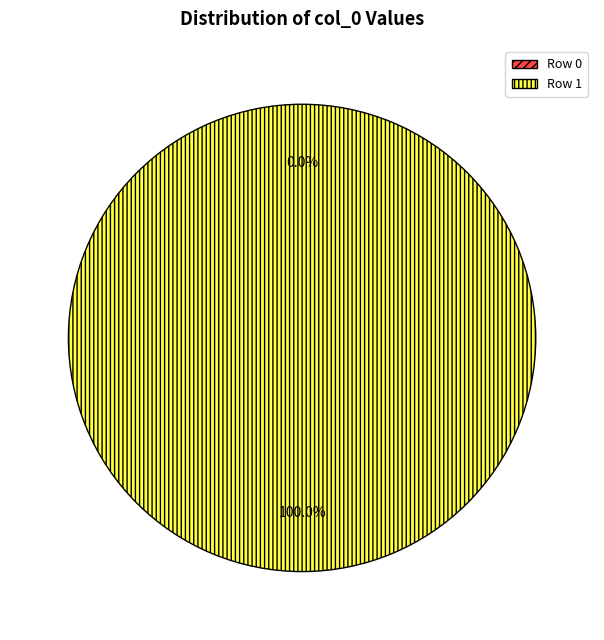

What is the total percentage of Row 1 and Row 0?

100.0%